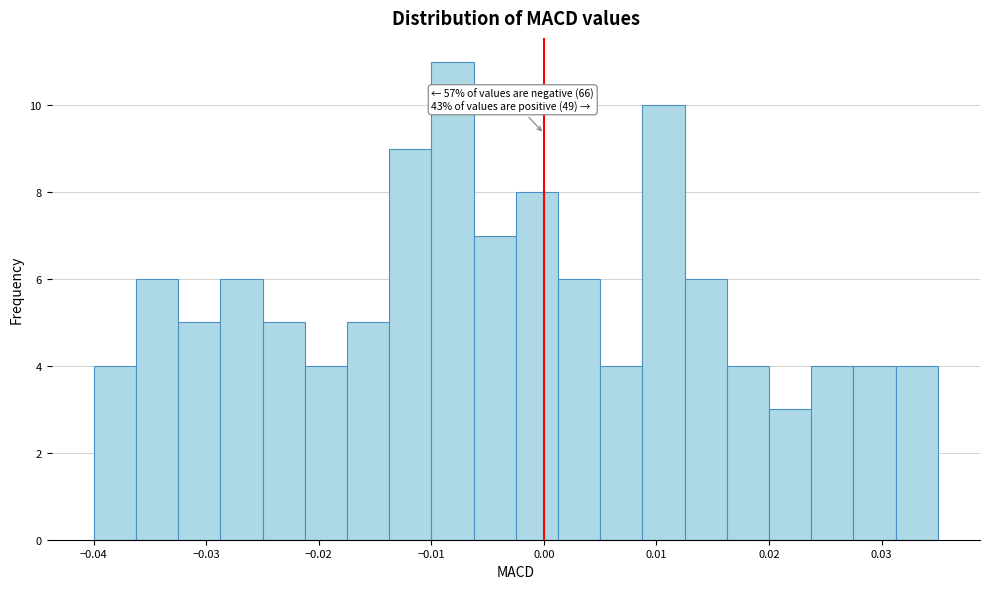

Around what value on the x-axis is the tallest bar? Give the approximate position of its centre, as read against the axis.

-0.008